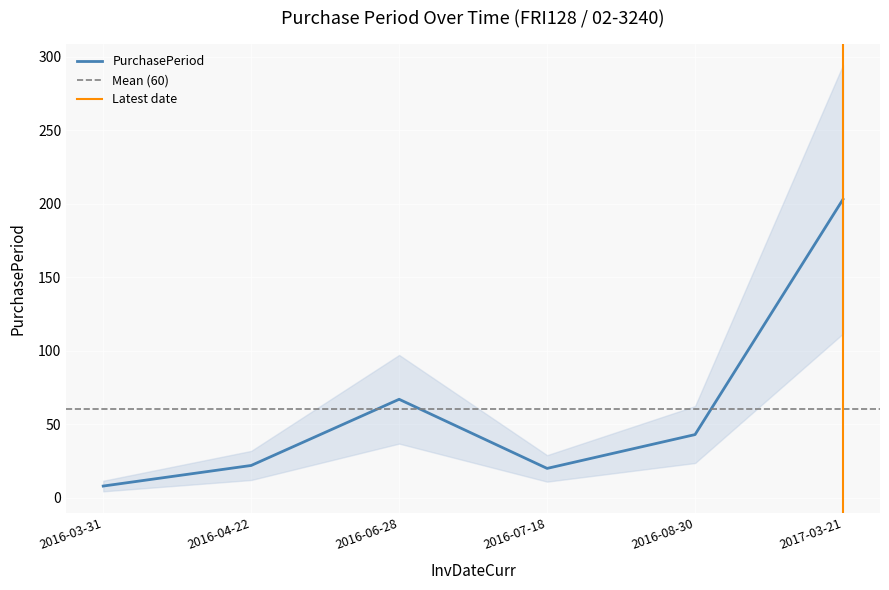

True or false: the data has more than 0 interior local peaks.

True